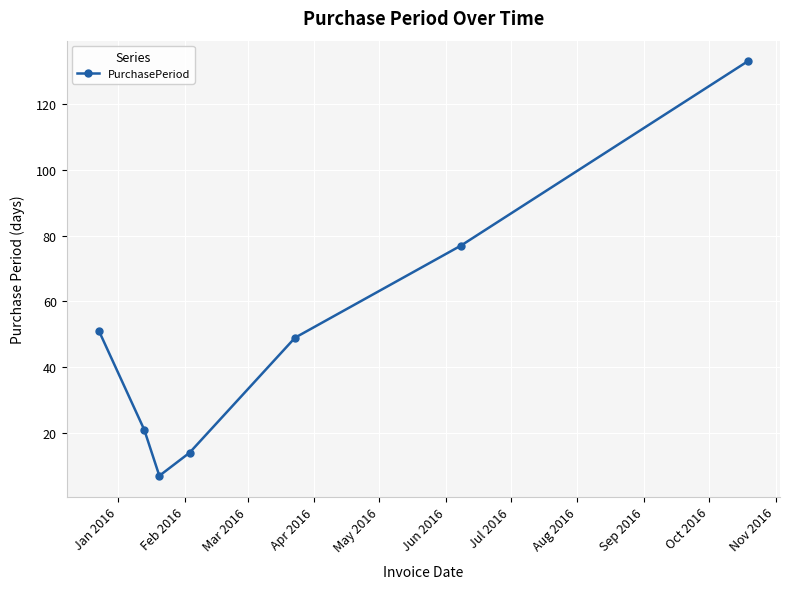

What is the greatest value displayed?

133